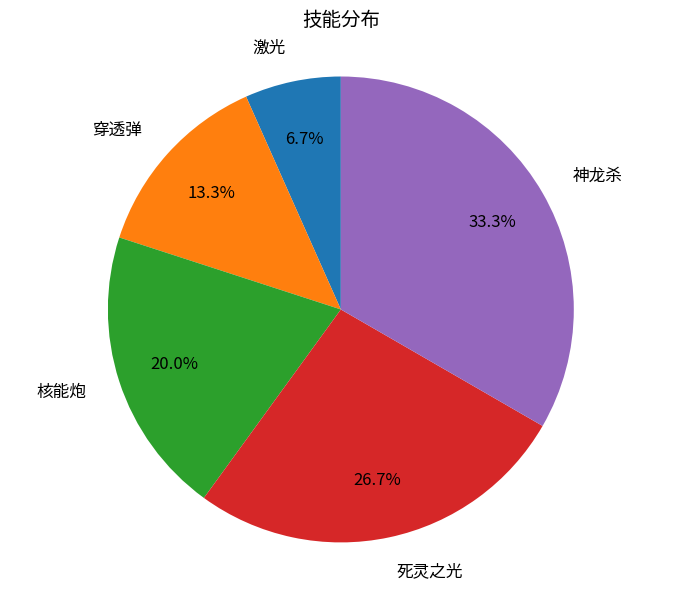

How many slices are in this pie chart?

5